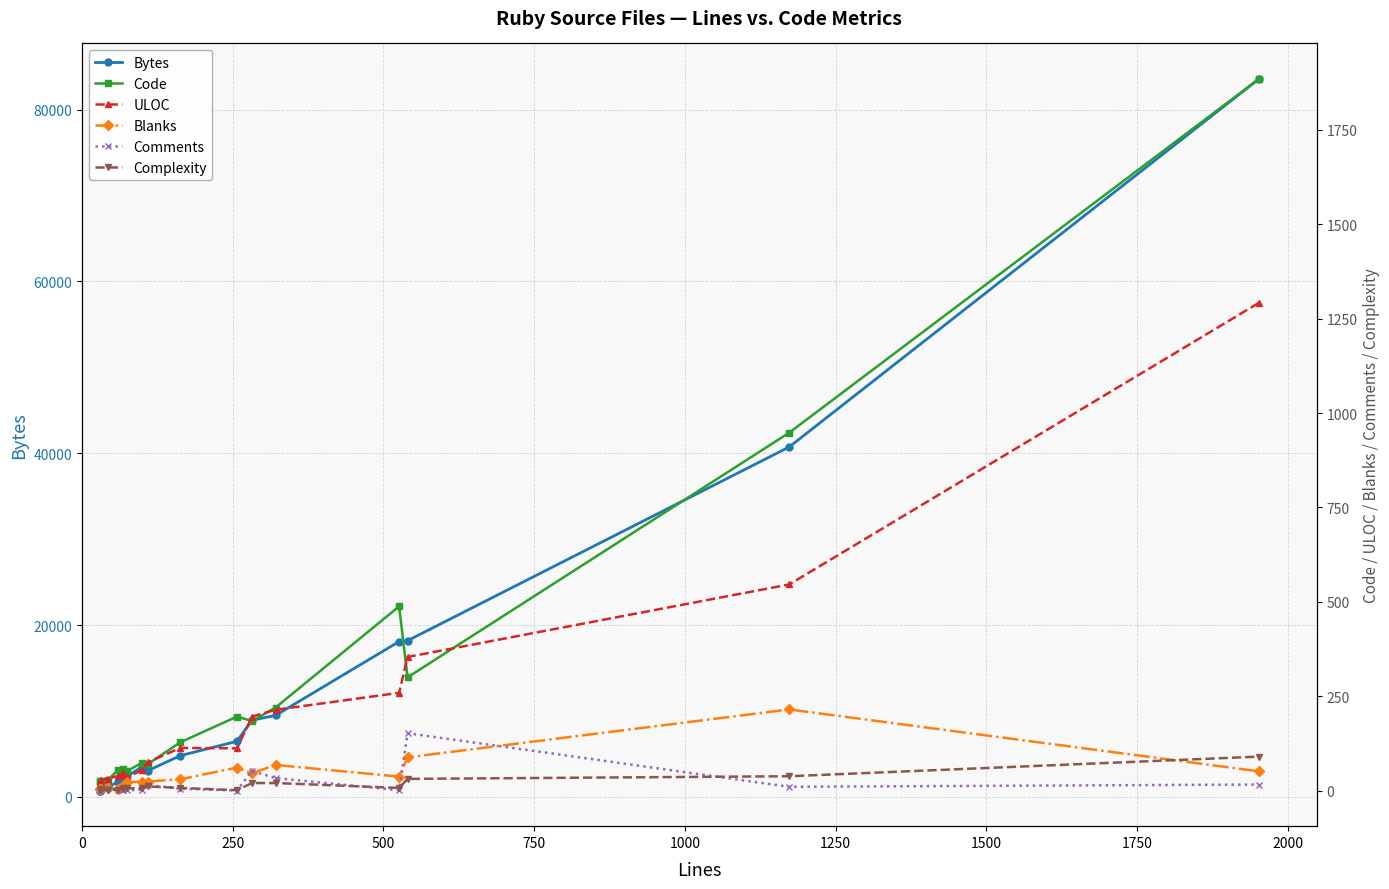

Reading left to right, what are all the values shown in this chart?

Bytes: 733	730	853	1115	1762	1886	2419	2406	3512	3047	4795	6470	8925	9480	18082	18184	40729	83563
Code: 25	25	24	28	55	56	53	52	74	70	128	196	184	220	488	300	948	1885
ULOC: 23	23	29	32	39	47	42	35	55	75	113	112	196	214	259	354	546	1292
Blanks: 5	5	3	8	4	10	13	22	24	24	30	61	46	68	37	88	215	51
Comments: 0	0	5	7	1	2	2	1	2	15	5	0	52	33	1	152	10	16
Complexity: 1	1	3	2	2	6	4	6	6	11	7	1	20	20	7	31	38	90